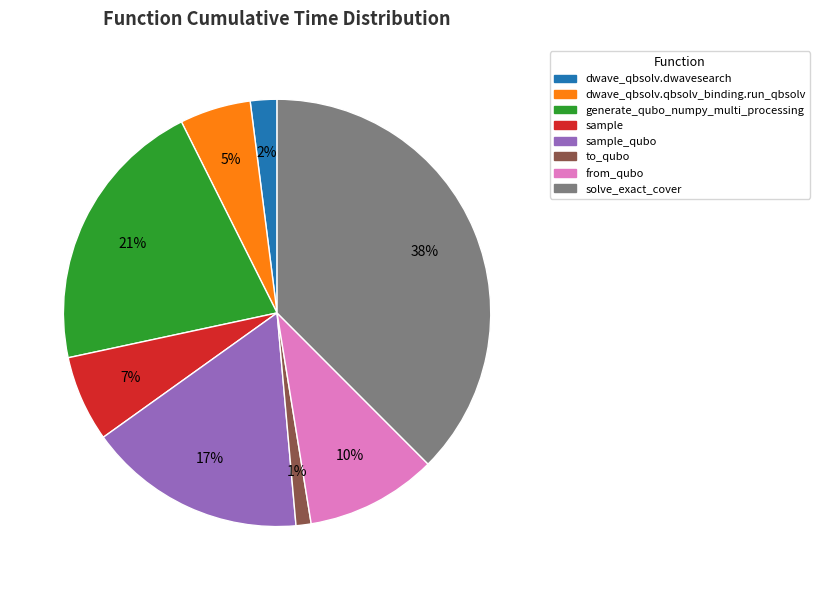

Count the number of slices in the pie.

8